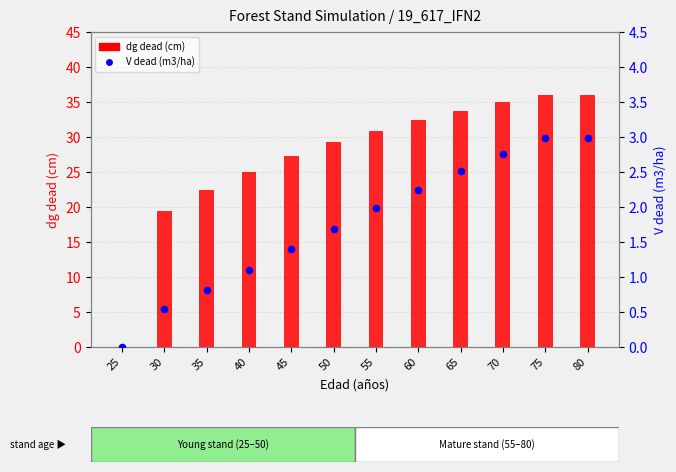

At how many categories does at least one series exceed 32?

5